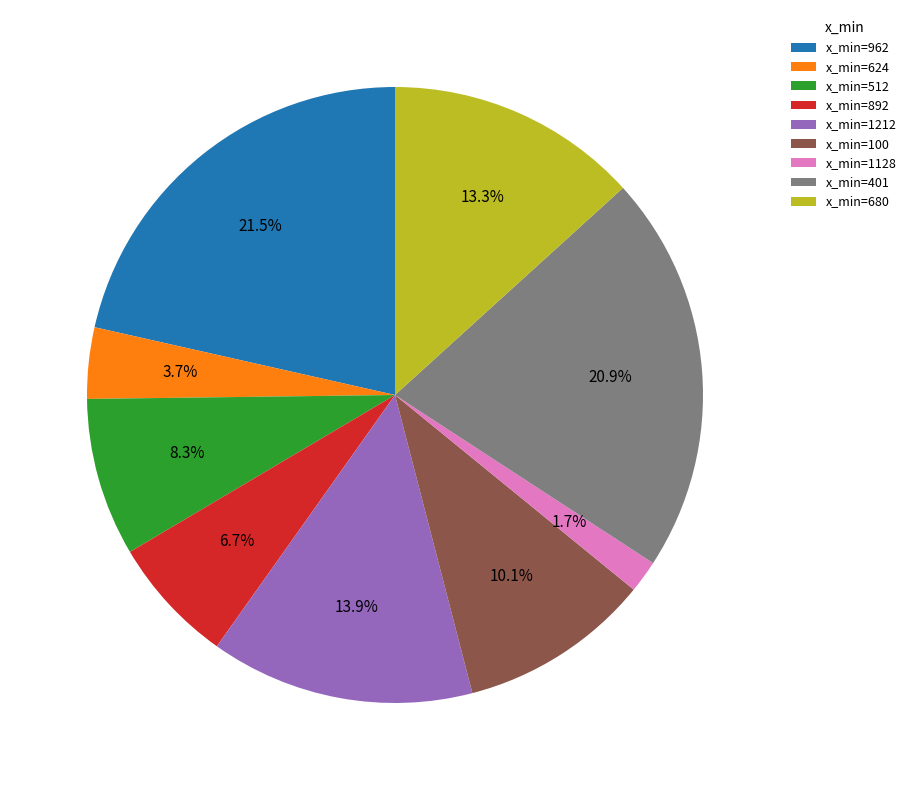

Rank the categories by value from lowest to highest.

x_min=1128, x_min=624, x_min=892, x_min=512, x_min=100, x_min=680, x_min=1212, x_min=401, x_min=962